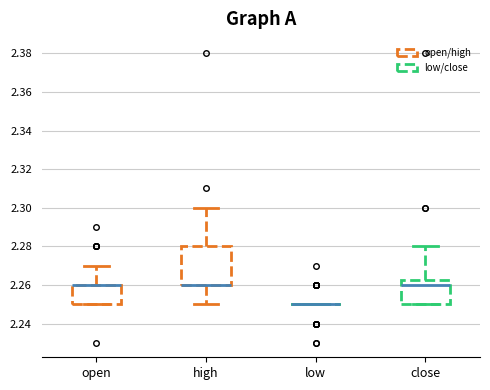

Reading left to right, read every box against the y-axis: the position of its median line, the range the box covers, and the ends of its whiskers. The values are not printed on the chart, so give them approximately, as read against the axis.

open: median 2.260 (drawn on the box's upper edge), box 2.250 to 2.260, whiskers 2.250 to 2.270
high: median 2.260 (drawn on the box's lower edge), box 2.260 to 2.280, whiskers 2.250 to 2.300
low: box collapsed to a line at 2.250, whiskers 2.250 to 2.250
close: median 2.260, box 2.250 to 2.262, whiskers 2.250 to 2.280